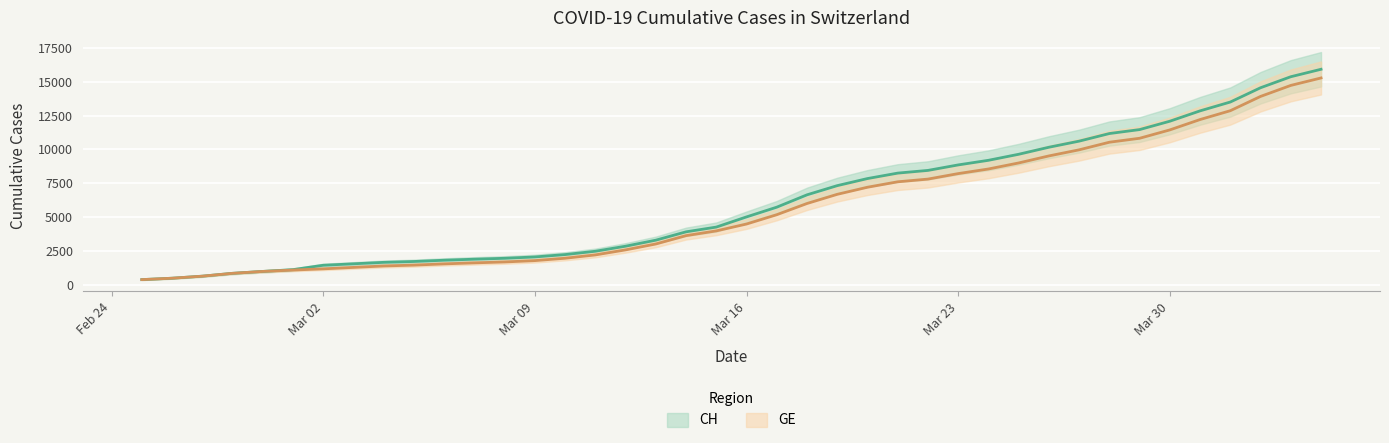

How many lines are shown in the chart?

2